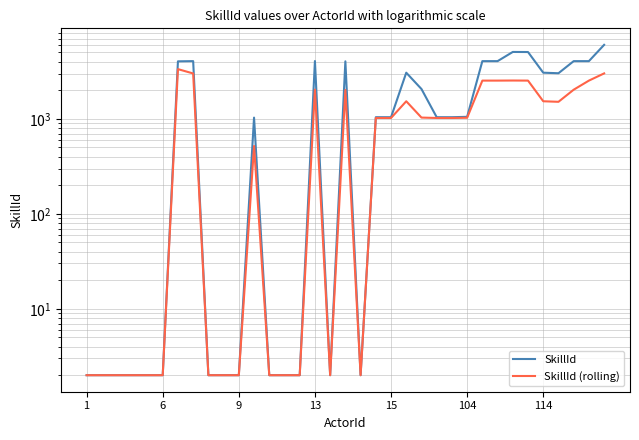

Does the chart display data point markers on the line(s)?

No